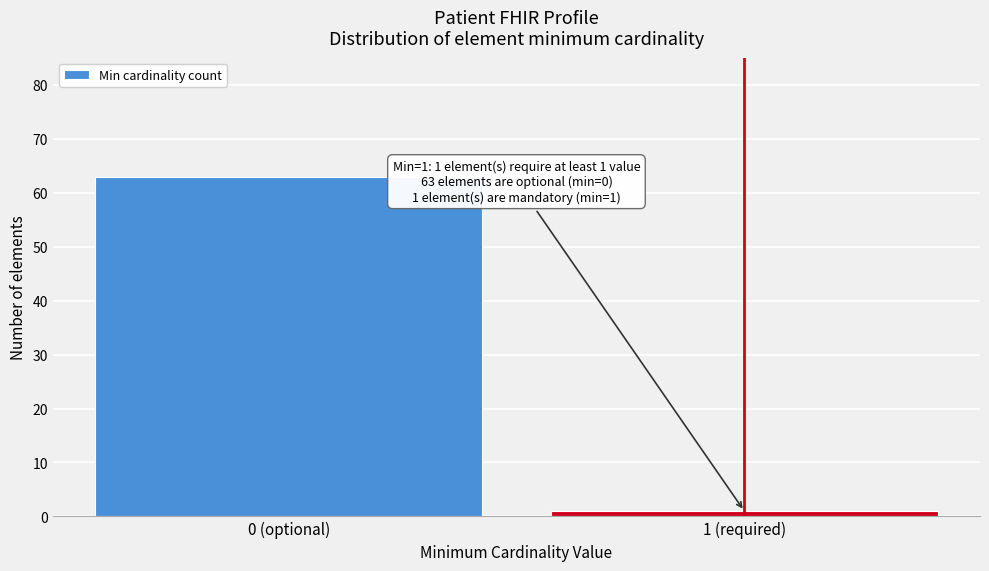

Reading left to right, transcribe all the data shown in this chart.

63	1